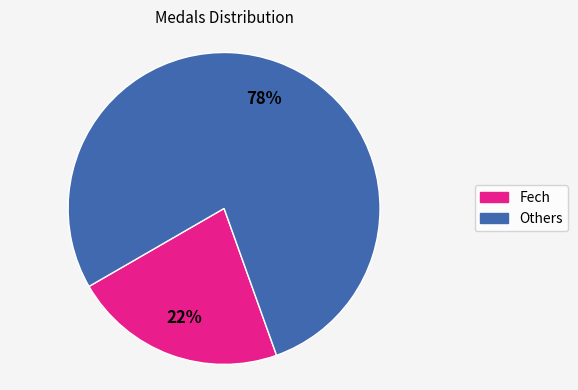

Is there a majority slice in this chart?

Yes